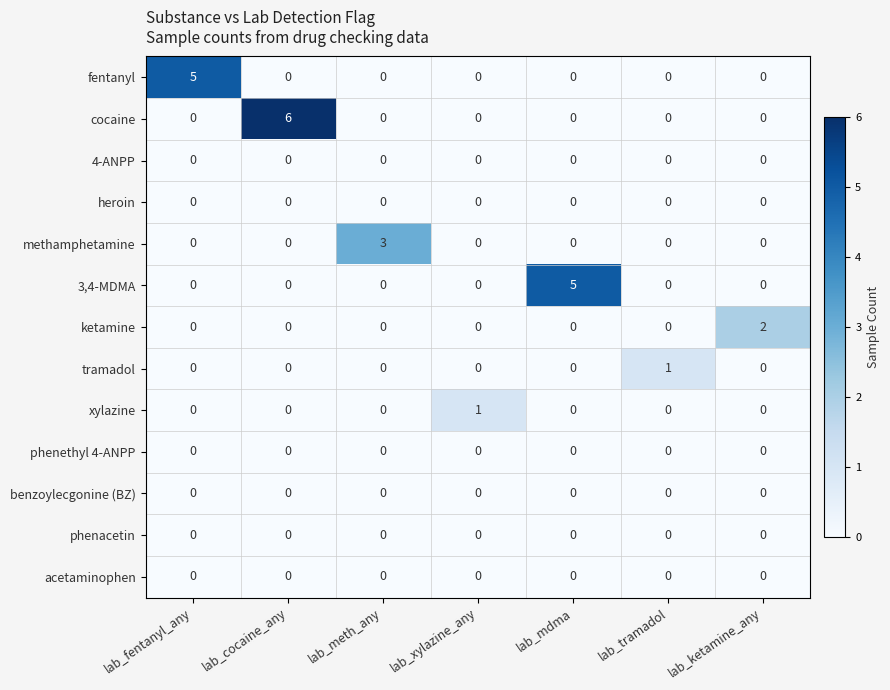

At which category is the sum across all series the highest?

lab_cocaine_any